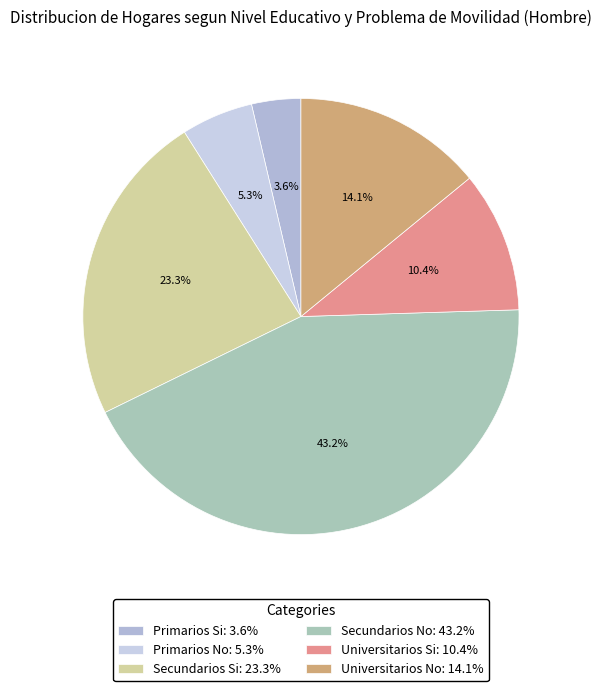

What percentage is NOT represented by Secundarios Si?

76.7%